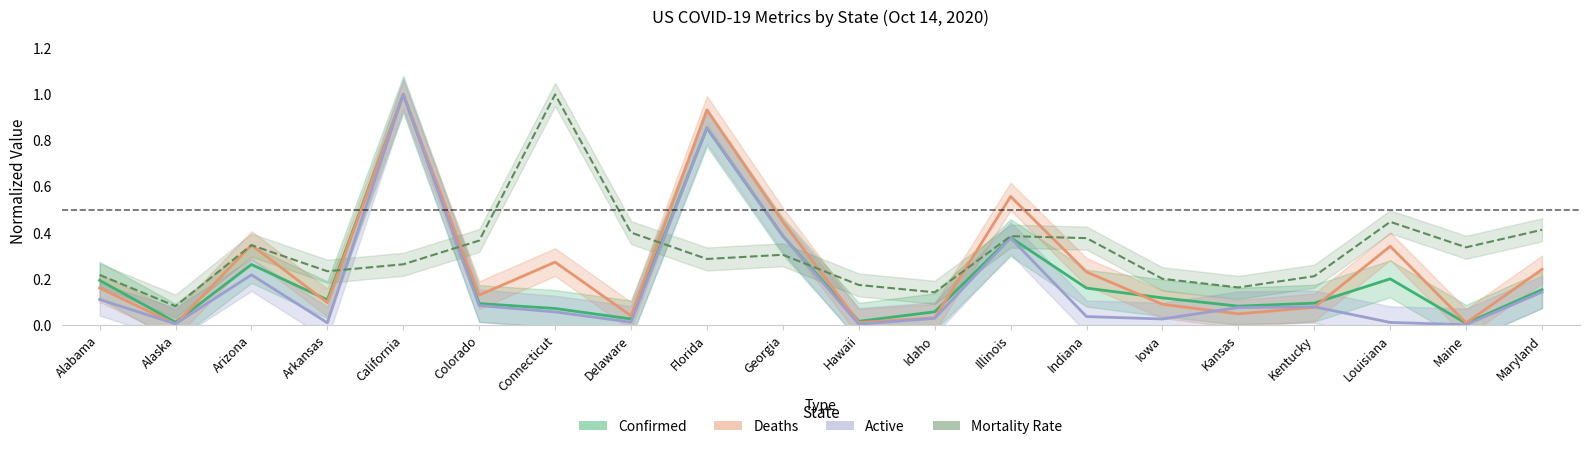

The Confirmed series shows 0.2 at Indiana. True or false?

True